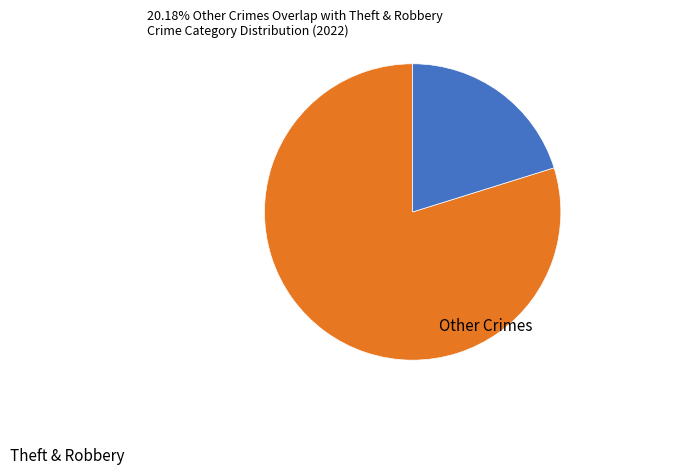

Does any single category account for the majority?

Yes